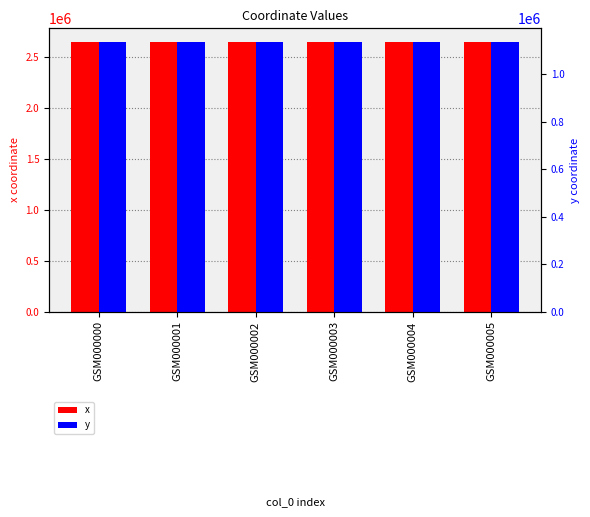

At which category is the sum across all series the highest?

GSM000001